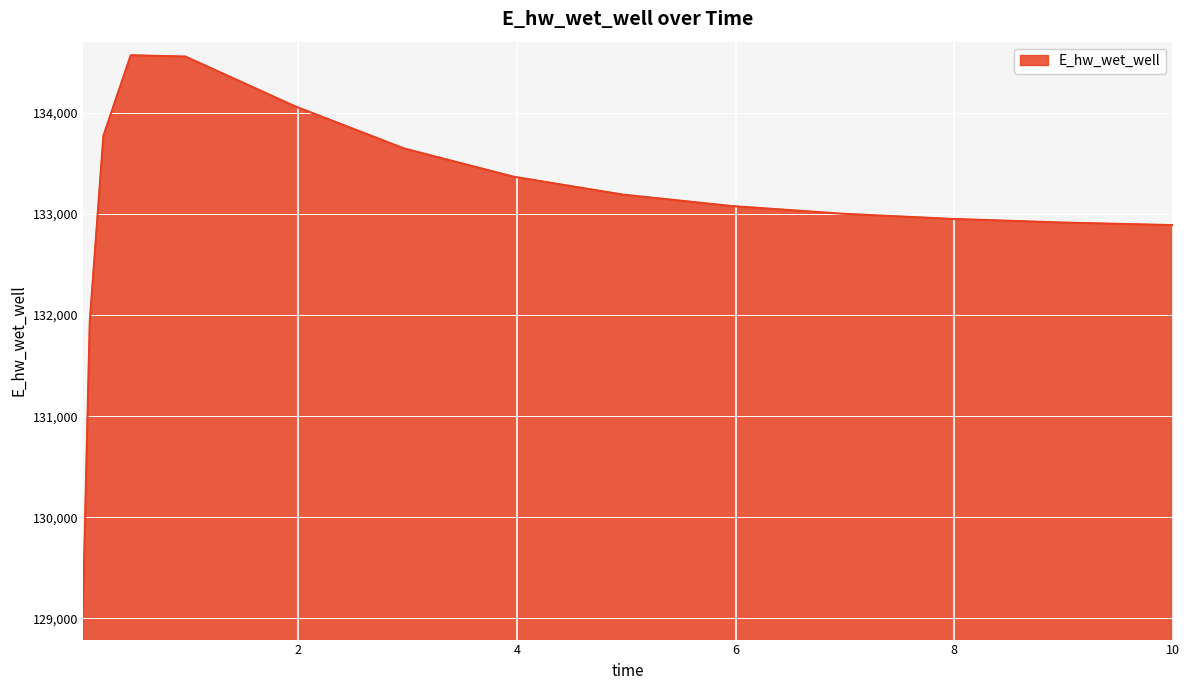

What is the greatest value displayed?

134569.5